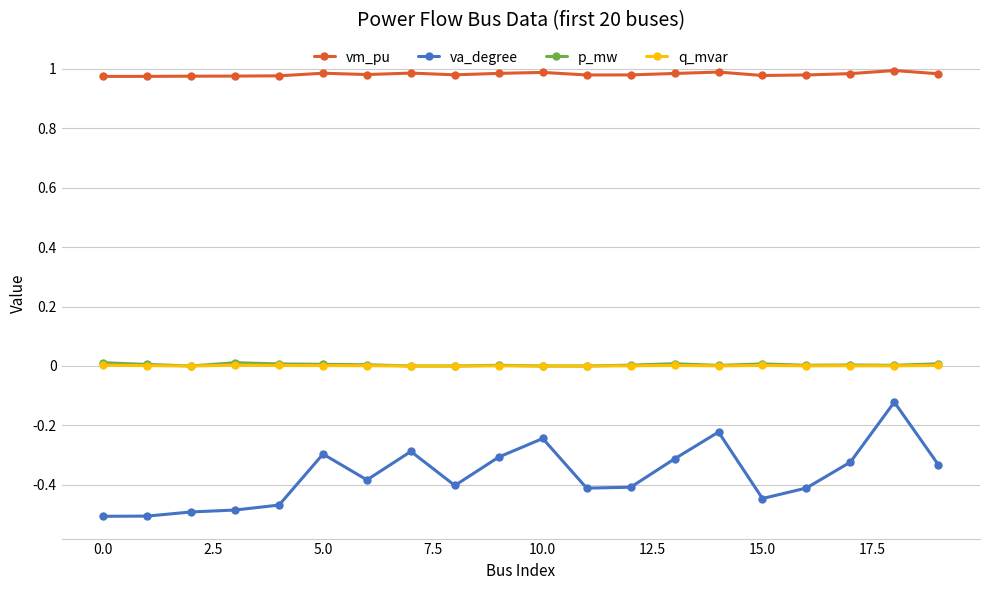

True or false: q_mvar has more than 0 interior local peaks.

True